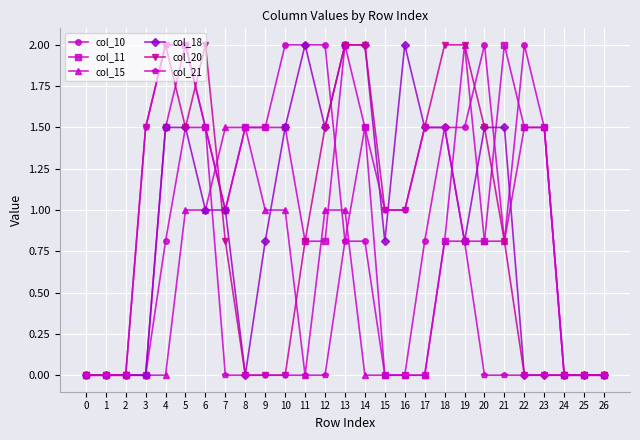

True or false: col_11 has more than 1 points higher than both neighbors.

True